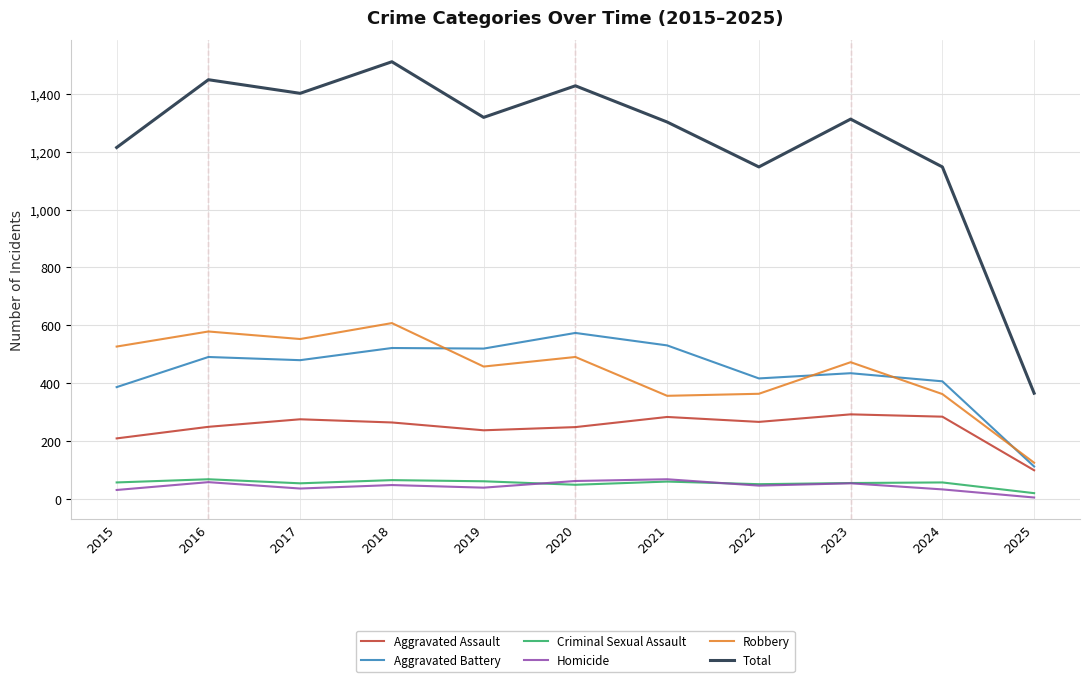

Is it true that Aggravated Assault equals 173 at 2021?

False